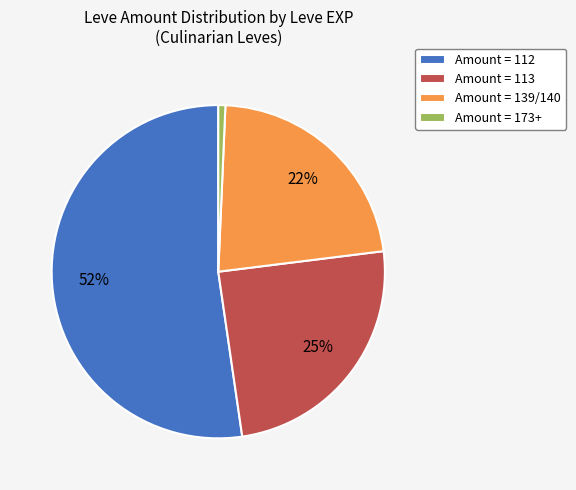

Count the number of slices in the pie.

4